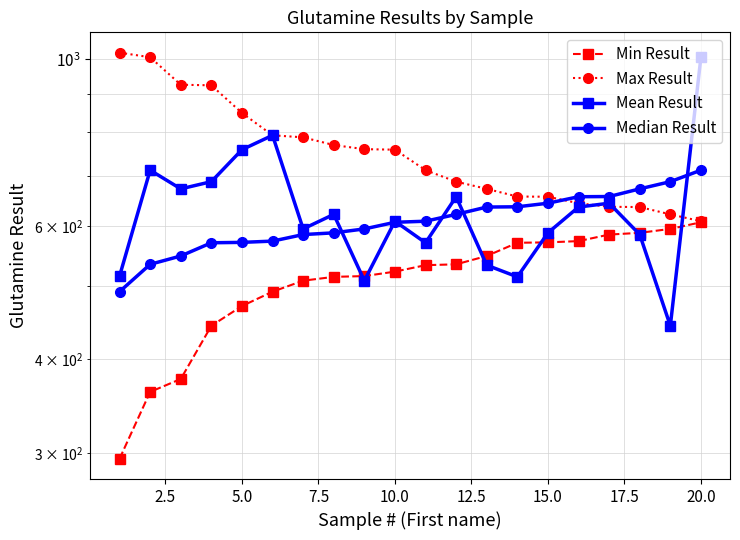

Which series has the widest spread of values?

Mean Result